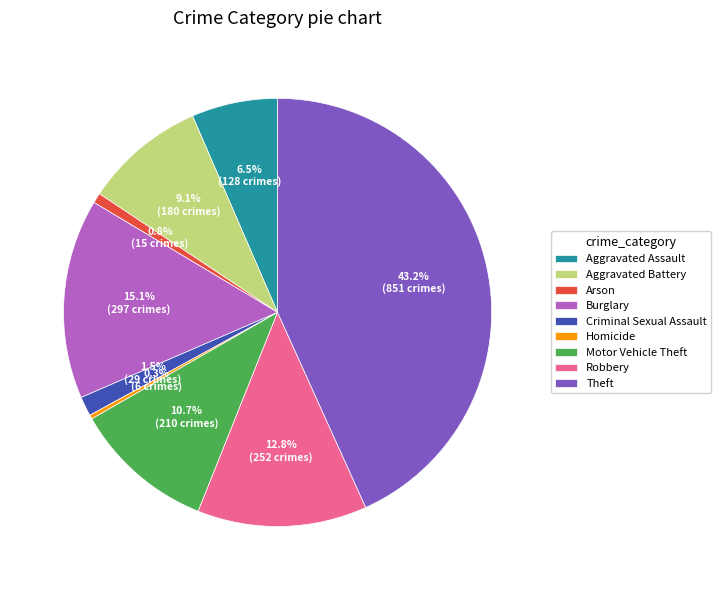

What is the total percentage of Theft and Burglary?

58.3%